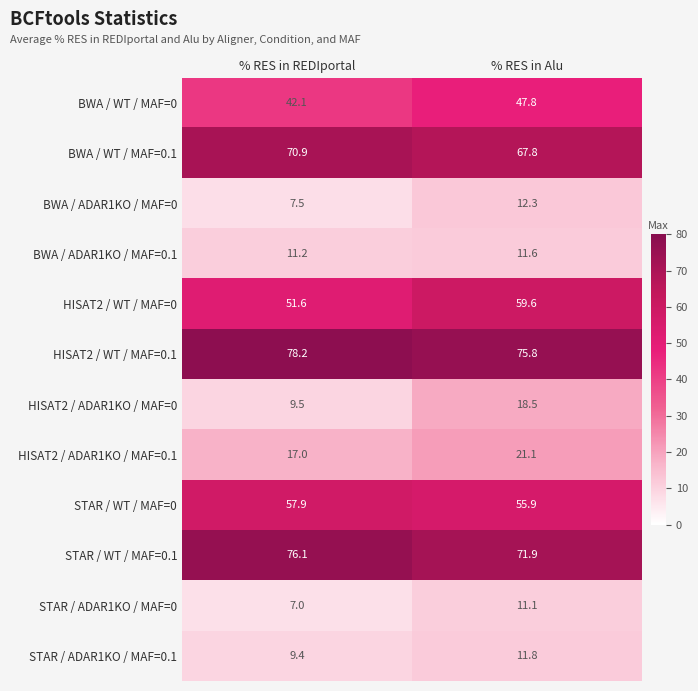

What is the smallest value displayed?

7.0